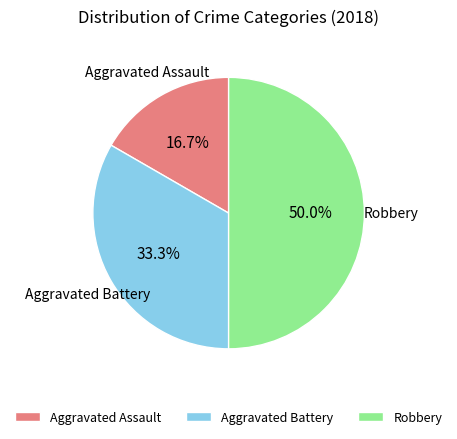

The Aggravated Assault slice represents 10% of the pie. True or false?

False